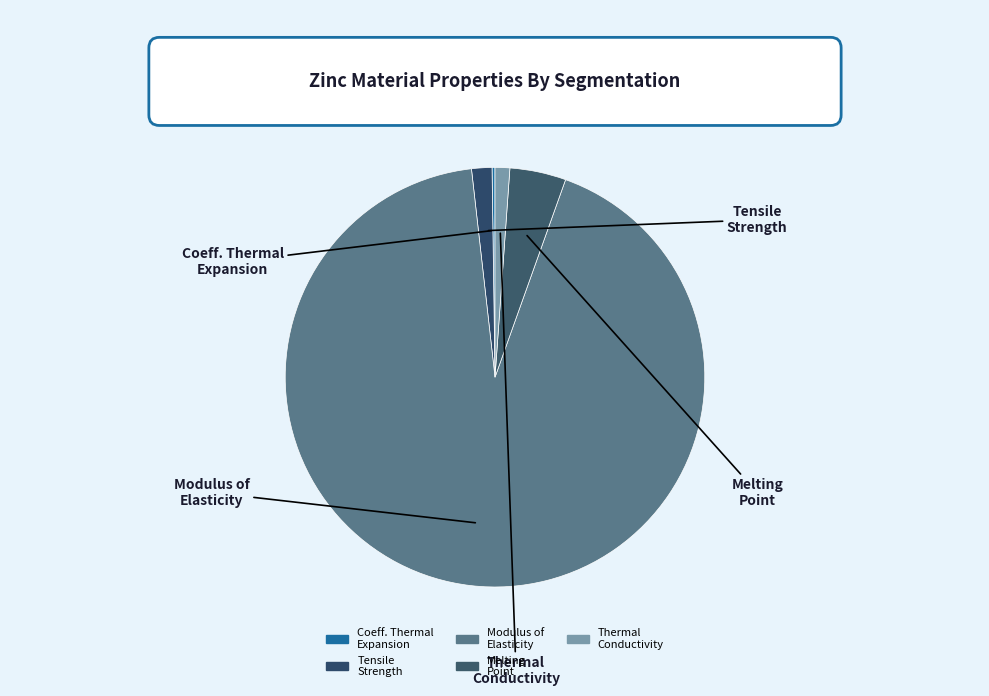

How many segments does this pie chart have?

5